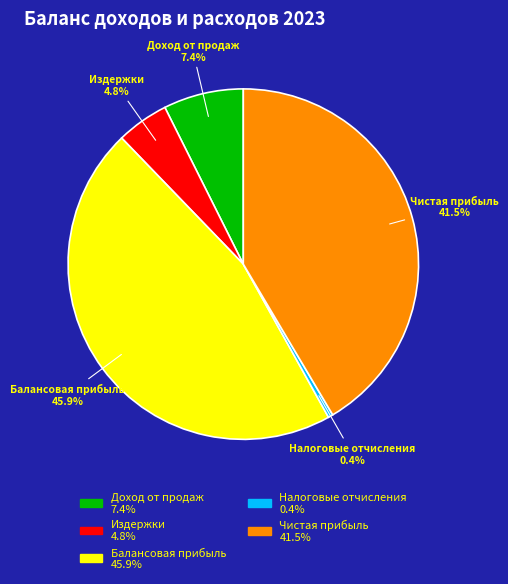

Does Налоговые отчисления account for over 50% of the chart?

No